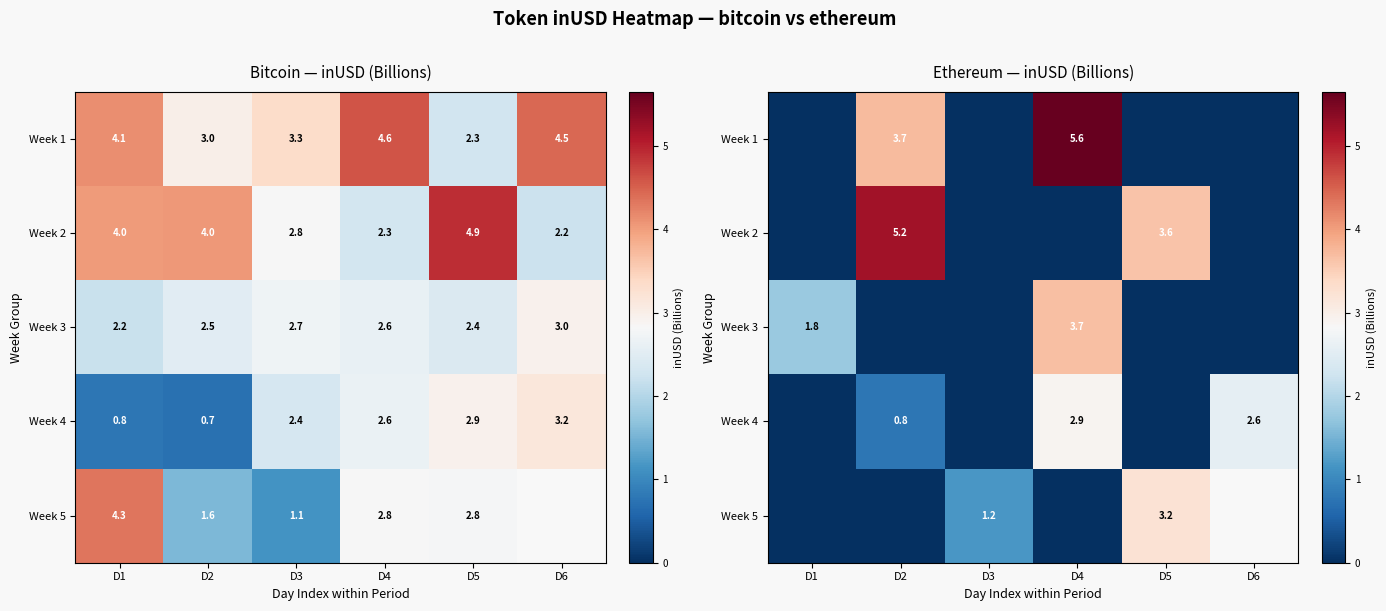

List the series in order of their peak value, highest first.

Week 1, Week 2, Week 3, Week 5, Week 4